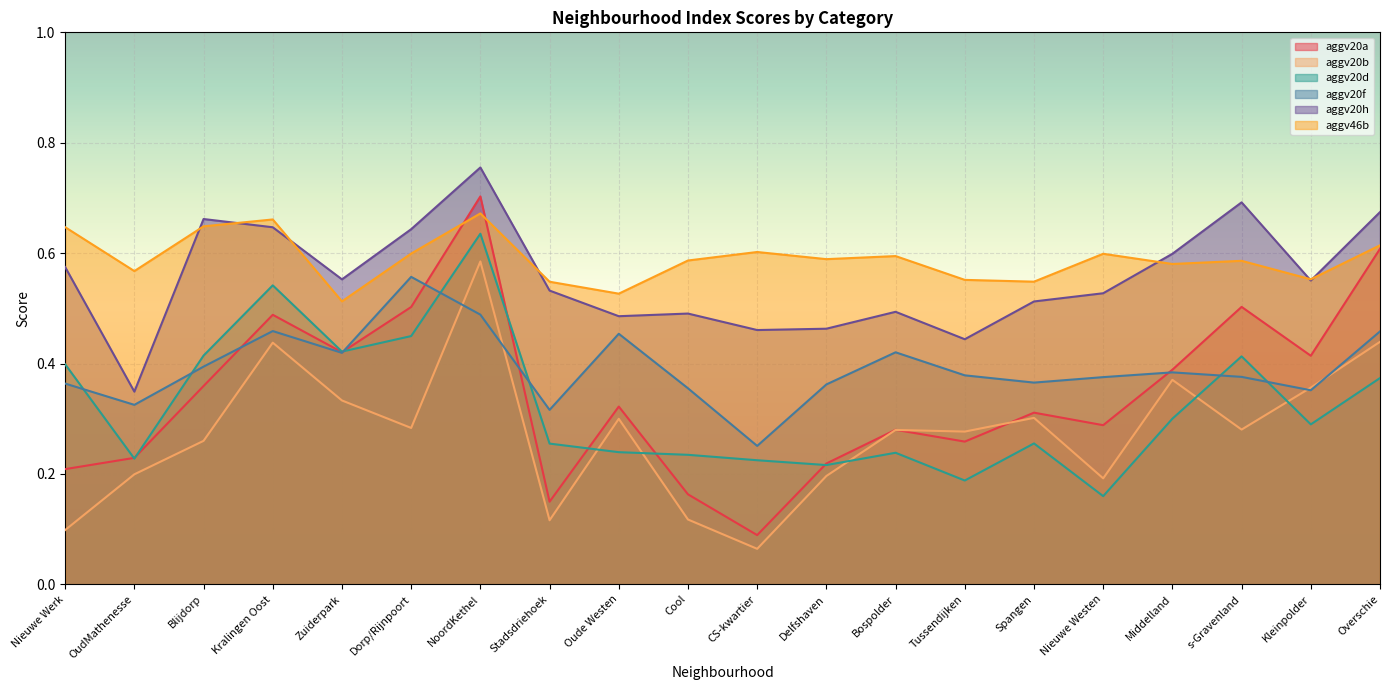

At how many categories does at least one series exceed 0?

20